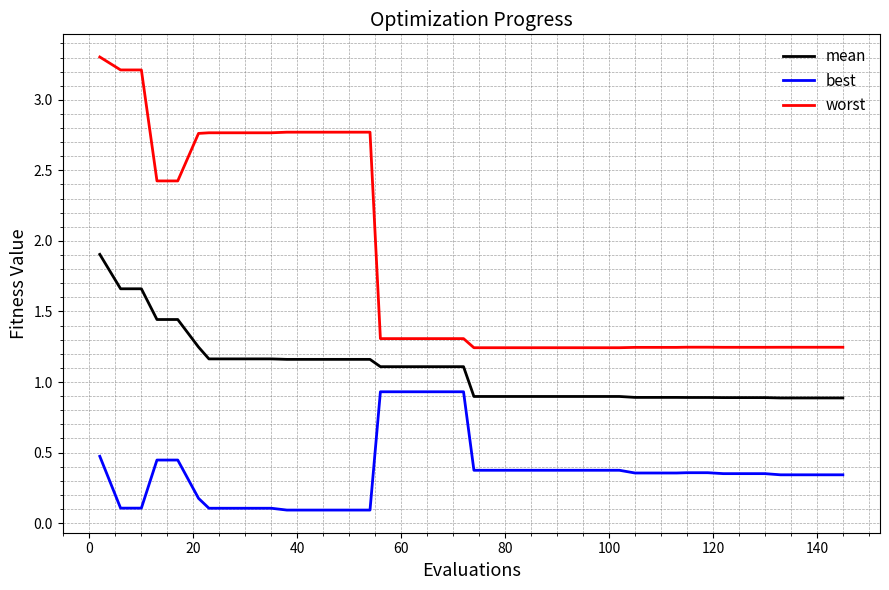

List the series in order of their overall mean, lowest first.

best, mean, worst